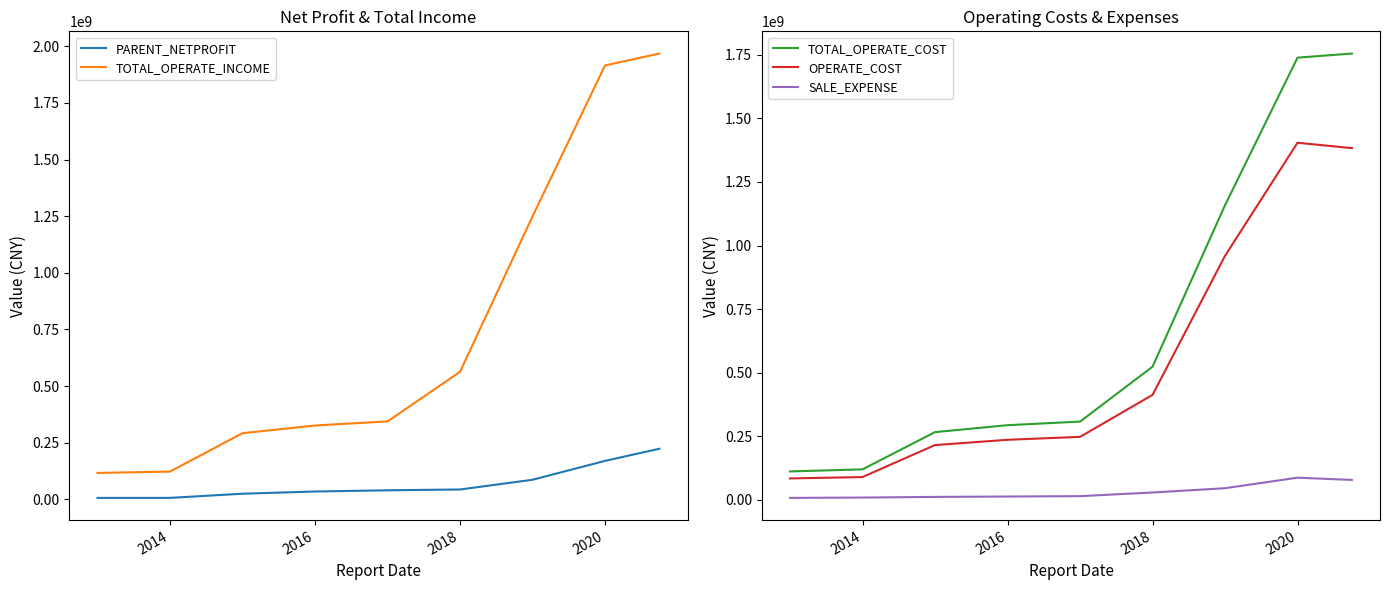

How many data points in PARENT_NETPROFIT are above 40321549?

5